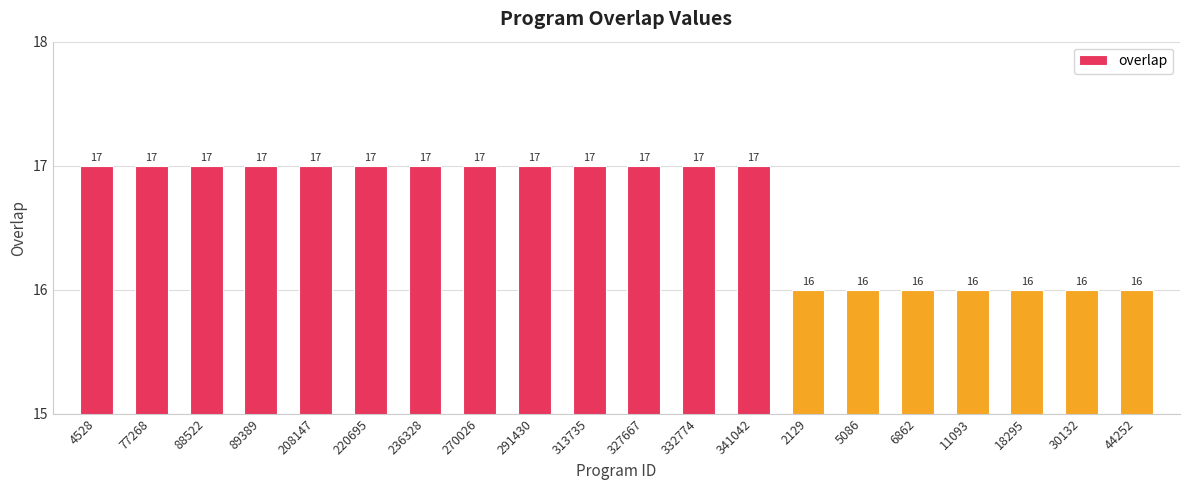

True or false: the data shows 5 at 208147.

False